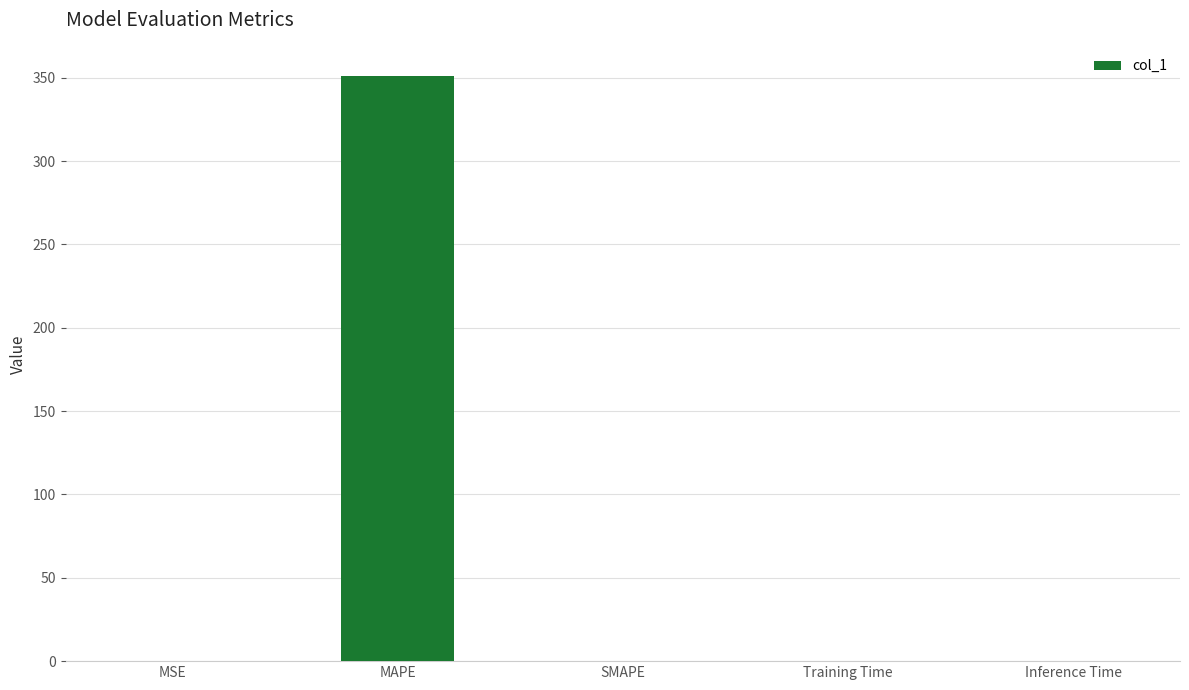

What is the greatest value displayed?

351.0